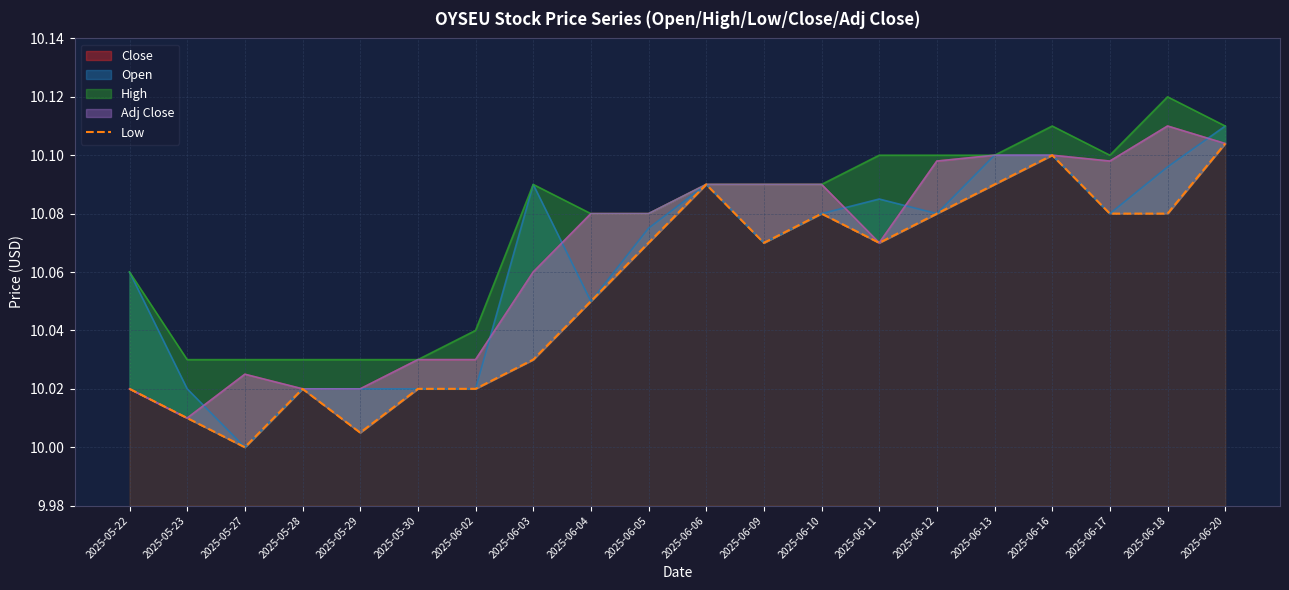

What is the average value?

10.1